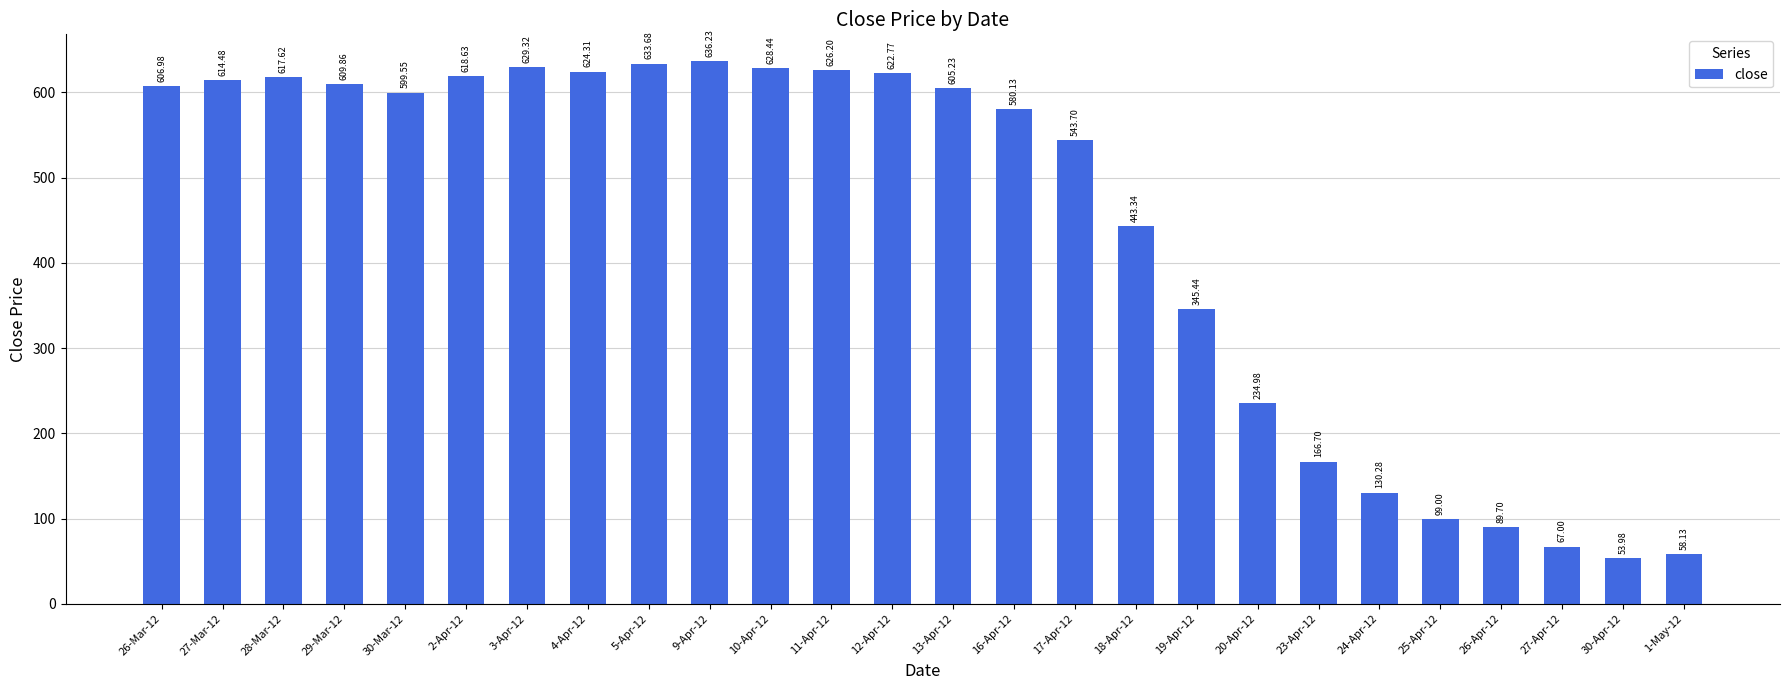

Between 16-Apr-12 and 30-Apr-12, which is larger?

16-Apr-12